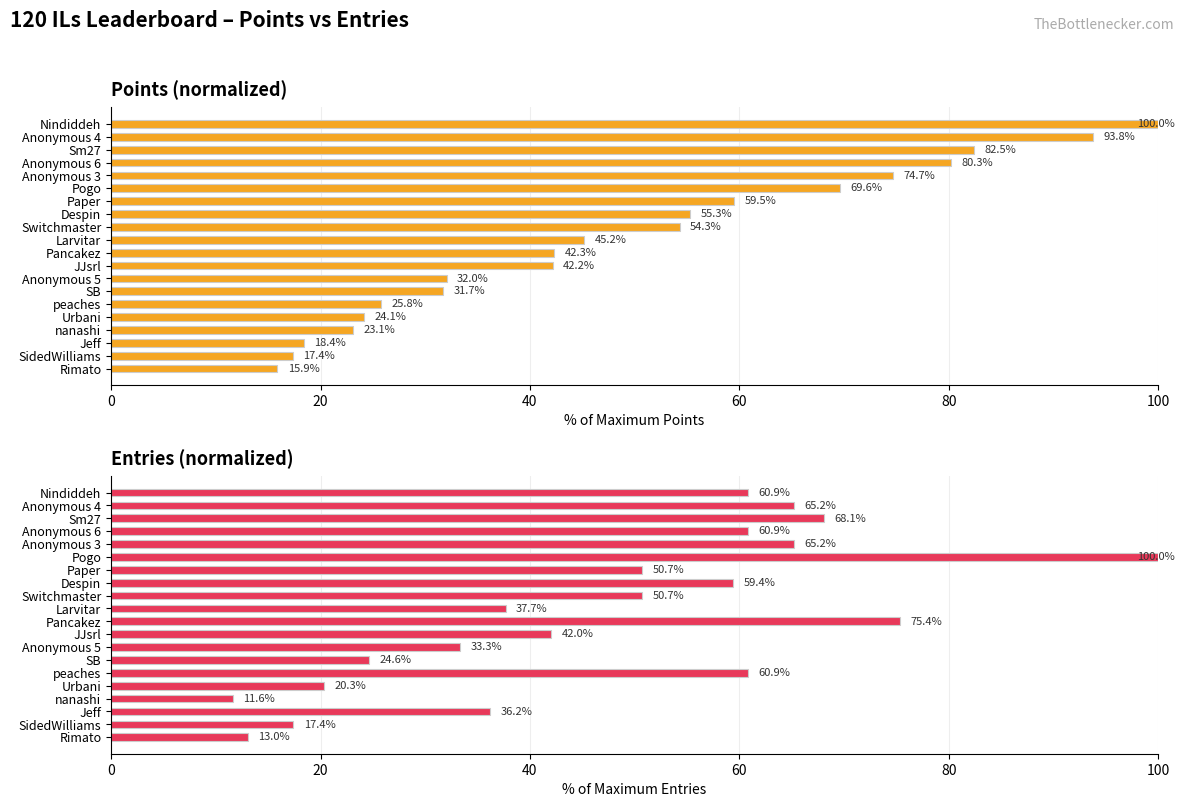

What is the average value of the Entries series?

47.7